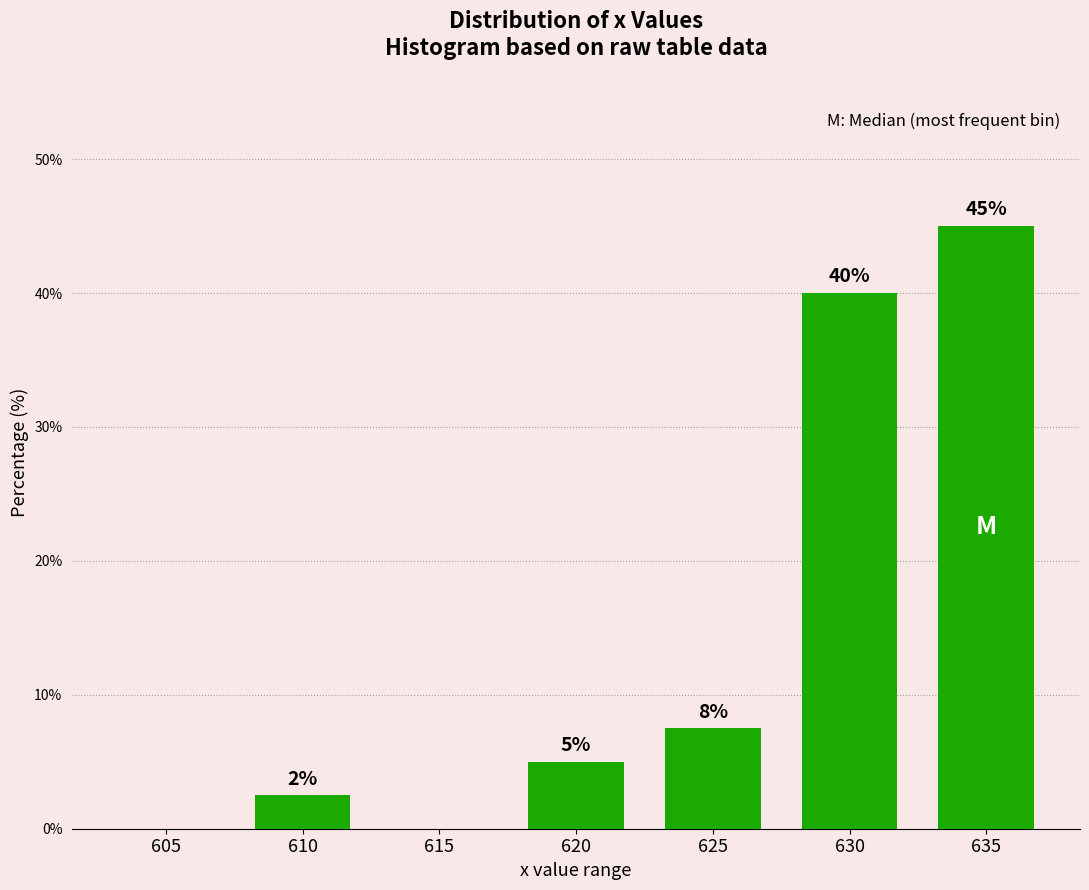

The chart shows a value of 68.7 at 635. True or false?

False